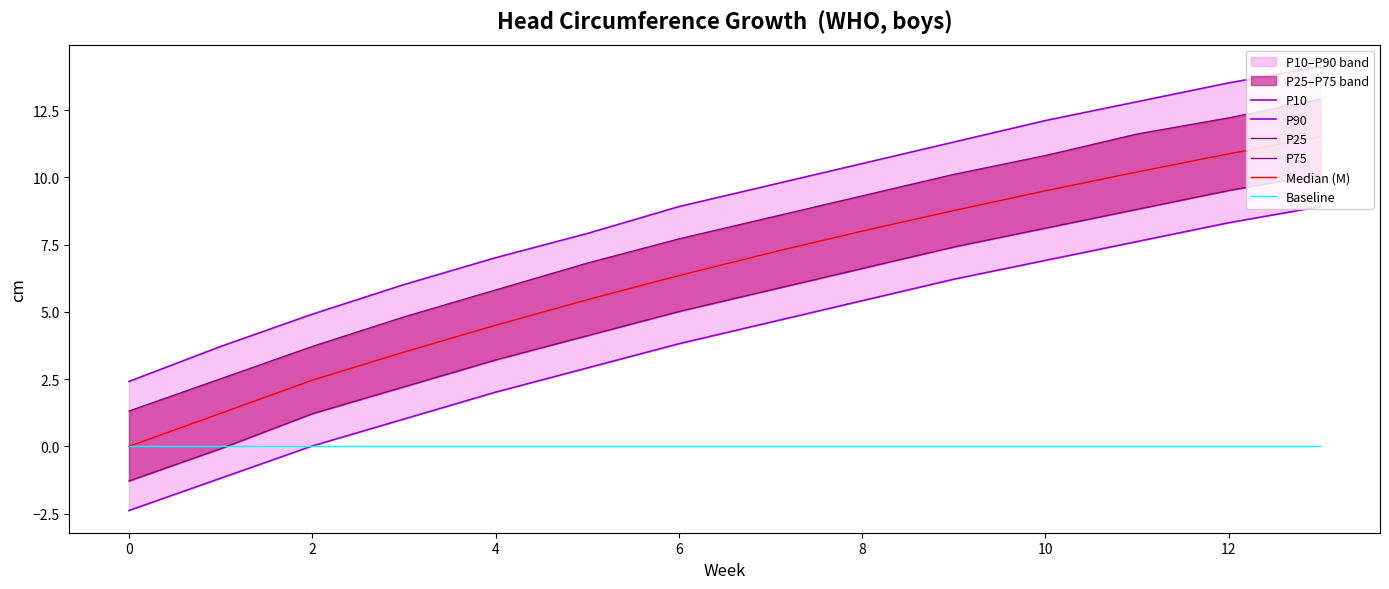

List the series in order of their peak value, highest first.

P90, P75, Median (M), P25, P10, Baseline